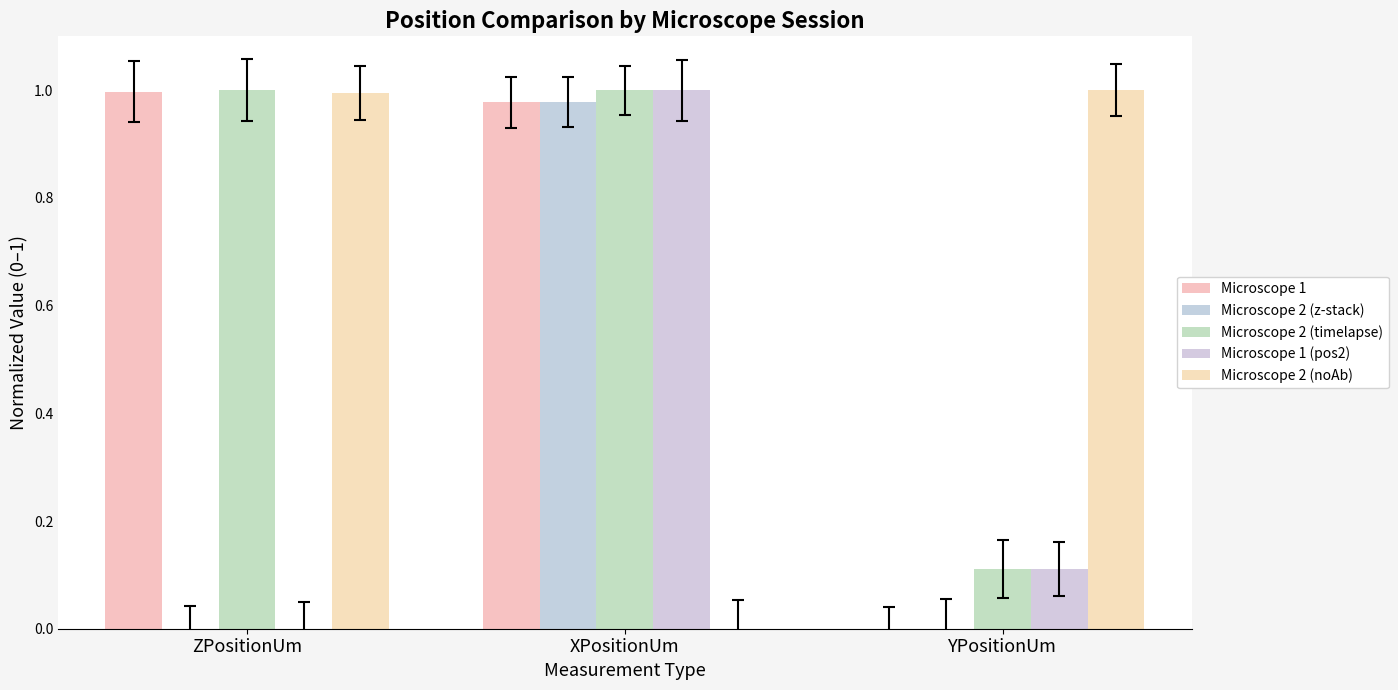

Reading left to right, what are all the values shown in this chart?

Microscope 1: ZPositionUm=1.0	XPositionUm=1.0	YPositionUm=0.0
Microscope 2 (z-stack): ZPositionUm=0.0	XPositionUm=1.0	YPositionUm=0.0
Microscope 2 (timelapse): ZPositionUm=1.0	XPositionUm=1.0	YPositionUm=0.1
Microscope 1 (pos2): ZPositionUm=0.0	XPositionUm=1.0	YPositionUm=0.1
Microscope 2 (noAb): ZPositionUm=1.0	XPositionUm=0.0	YPositionUm=1.0